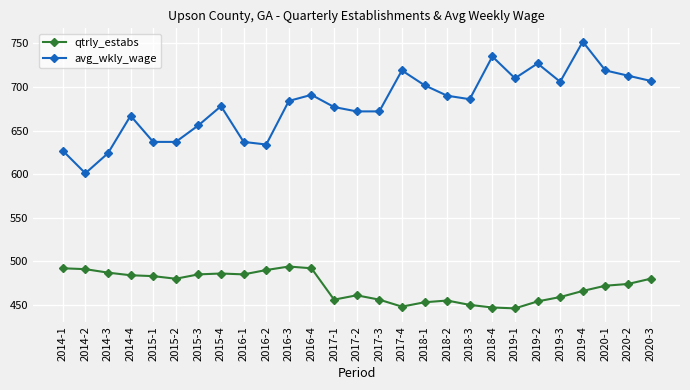

True or false: qtrly_estabs and avg_wkly_wage intersect in this chart.

False